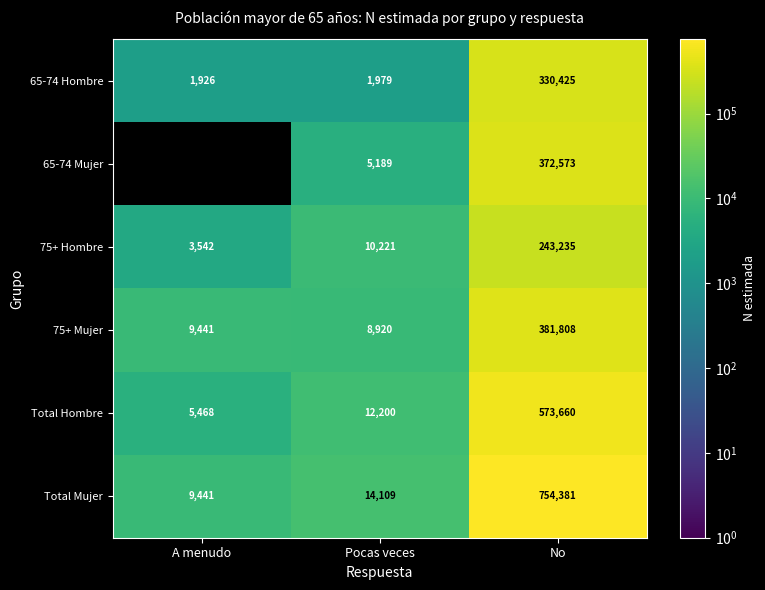

What is the greatest value displayed?

754381.0